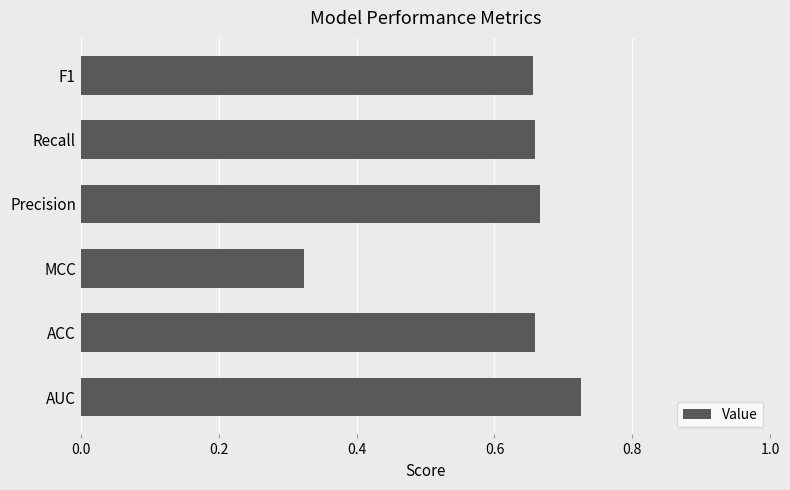

What is the average value?

0.6